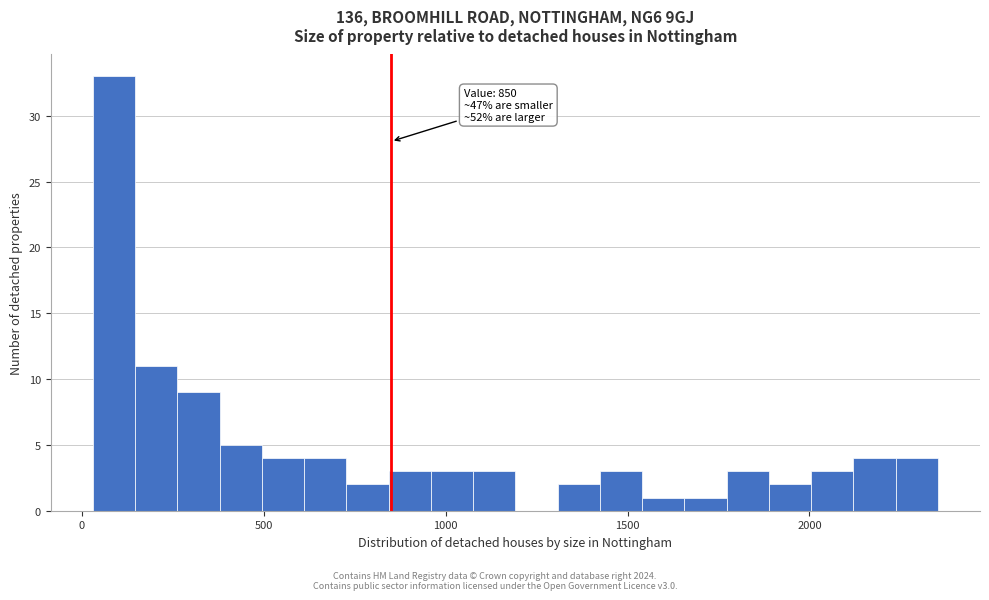

Around what value on the x-axis is the tallest bar? Give the approximate position of its centre, as read against the axis.

100